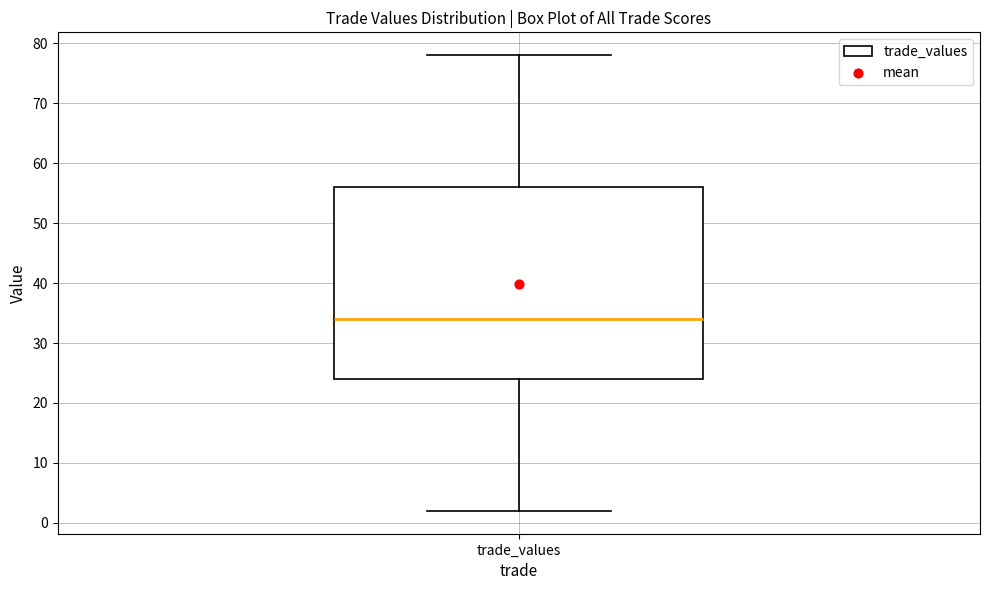

Where does the median line of the box for trade_values sit on the y-axis? The values are not printed on the chart, so give them approximately, as read against the axis.

34